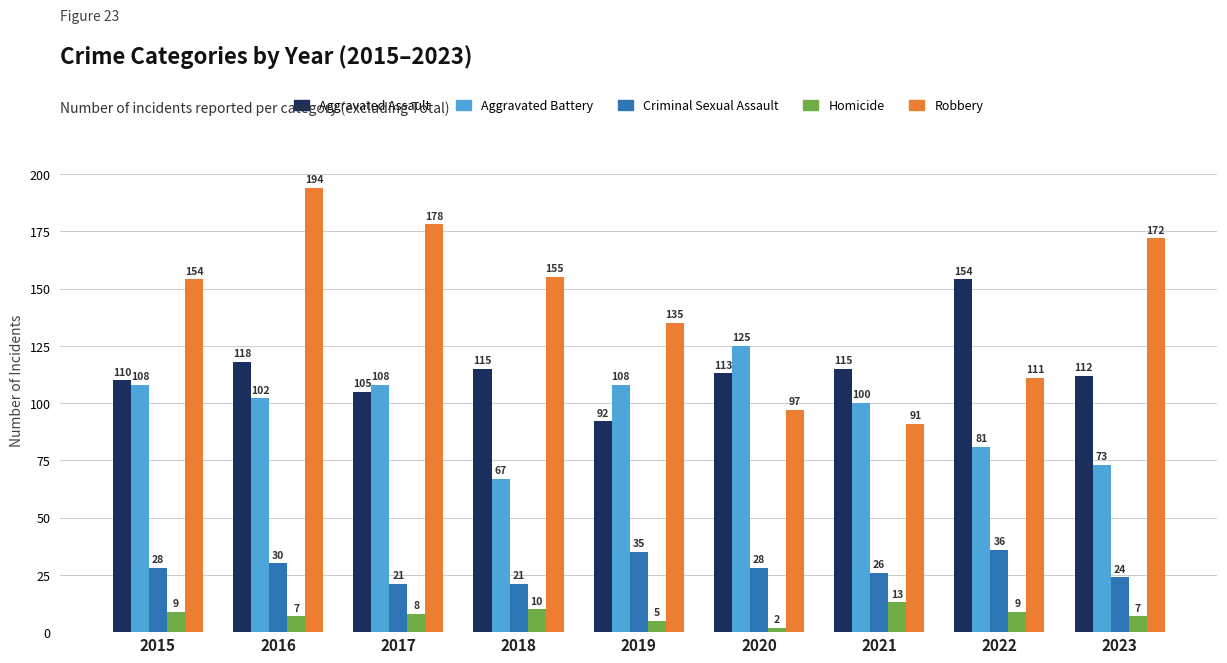

What is the value of the Criminal Sexual Assault bar at the 9th from the left?

24